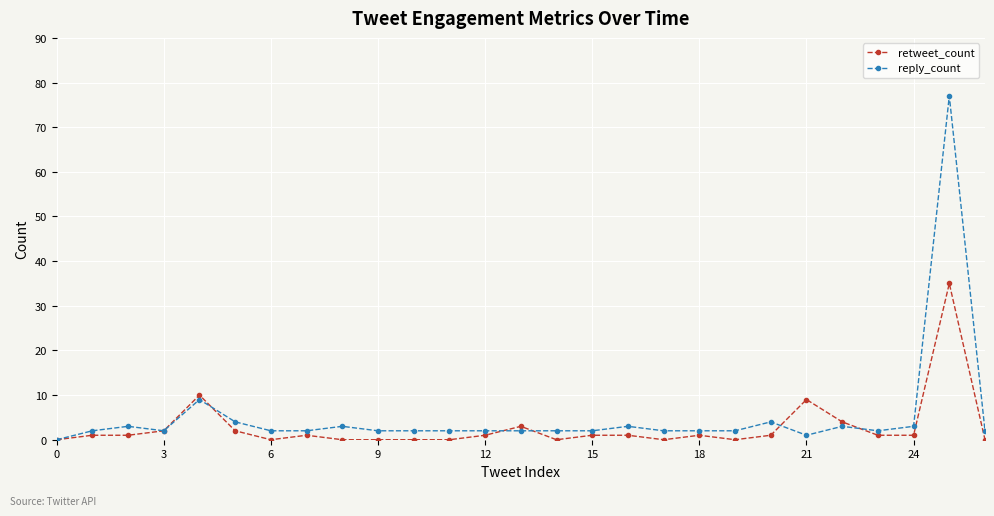

Rank the series by their maximum value, from highest to lowest.

reply_count, retweet_count